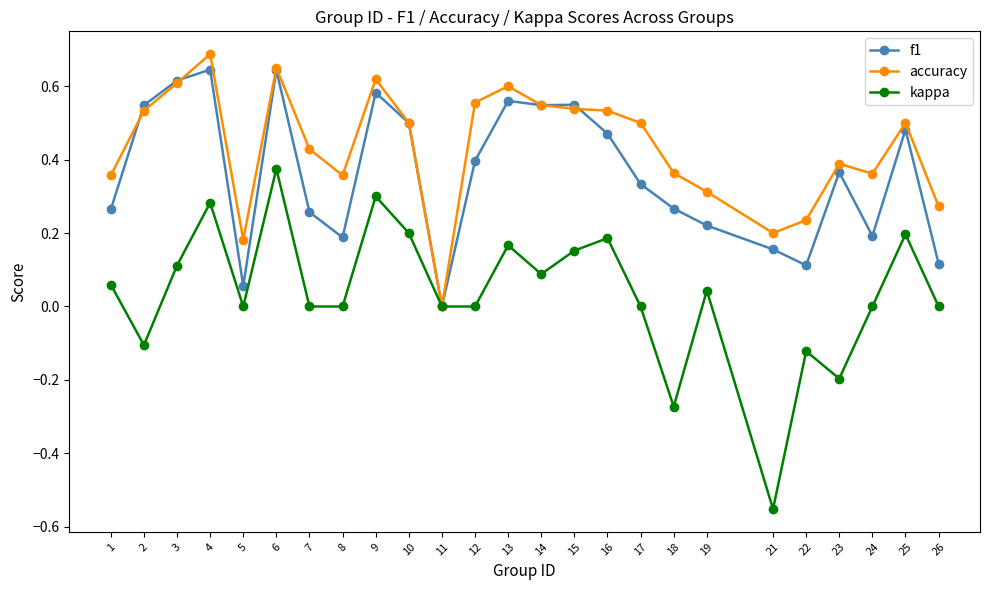

At which category does kappa reach its first local peak?

4